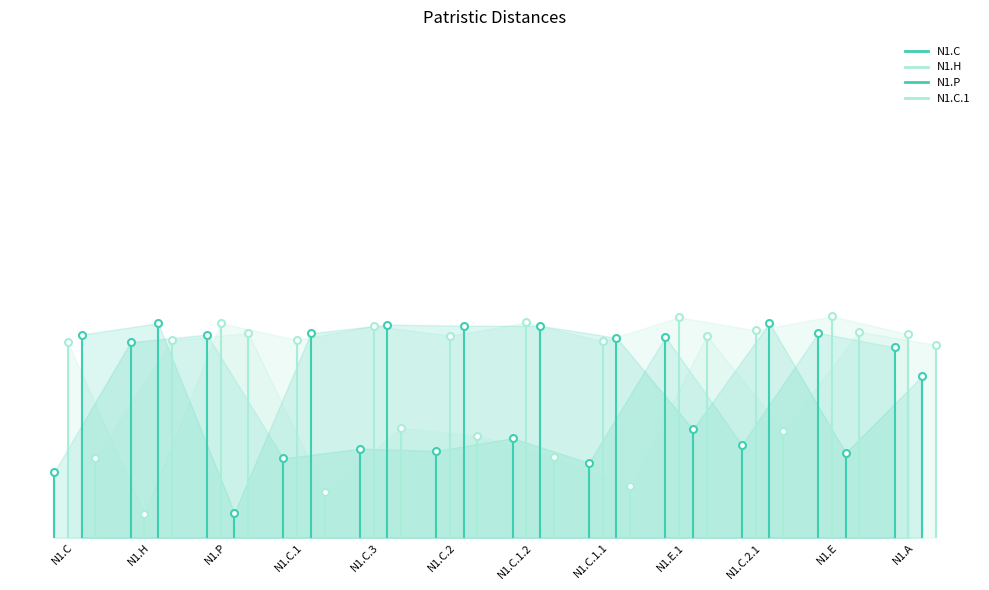

Between N1.H and N1.C, which is larger?

N1.H